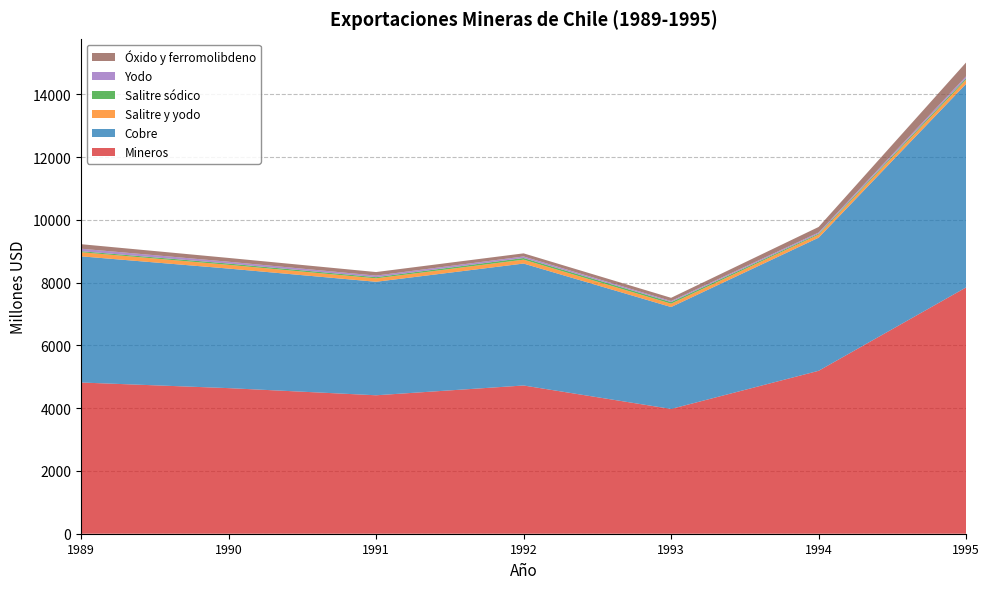

Reading left to right, extract all data points from this chart.

Mineros: 1989=4819	1990=4640	1991=4412	1992=4724	1993=3976	1994=5192	1995=7850
Cobre: 1989=4021	1990=3810	1991=3617	1992=3886	1993=3248	1994=4242	1995=6487
Salitre y yodo: 1989=131	1990=119	1991=109	1992=124	1993=107	1994=99	1995=133
Salitre sódico: 1989=33	1990=41	1991=38	1992=53	1993=51	1994=30	1995=46
Yodo: 1989=79	1990=58	1991=50	1992=49	1993=34	1994=37	1995=62
Óxido y ferromolibdeno: 1989=144	1990=121	1991=113	1992=99	1993=102	1994=176	1995=442